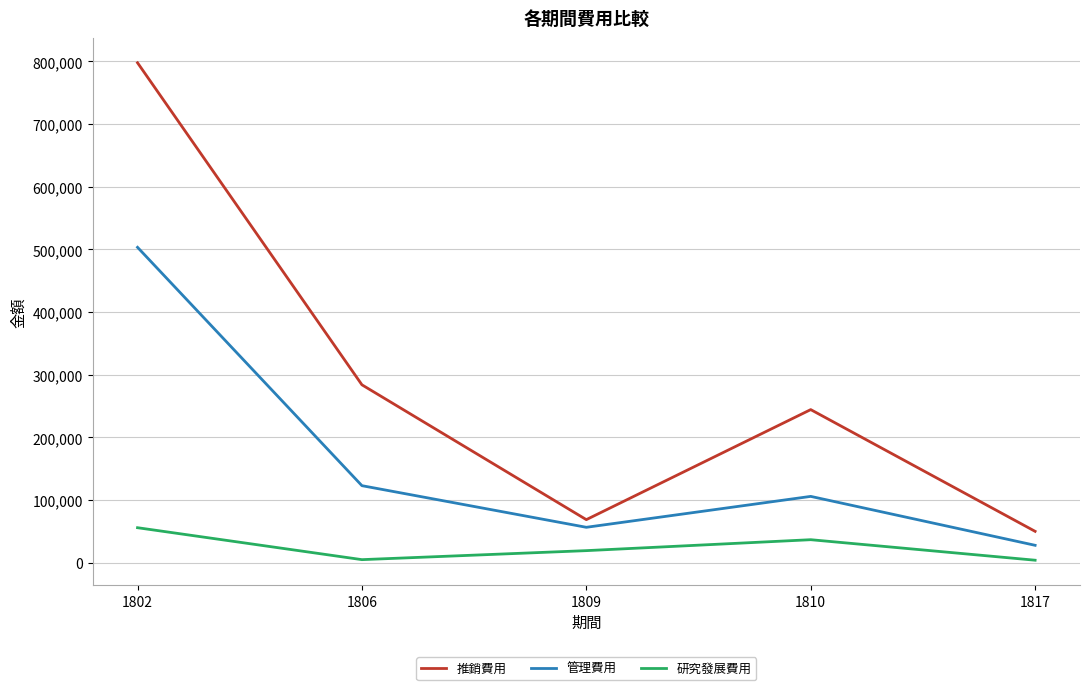

The value of 研究發展費用 at 1810 is 36978. True or false?

True